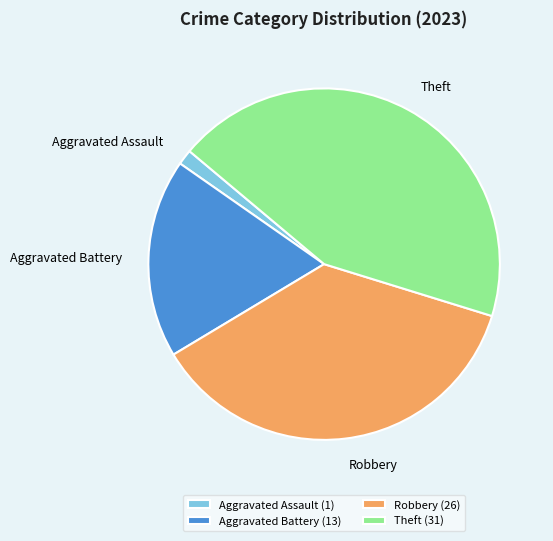

How many slices are in this pie chart?

4